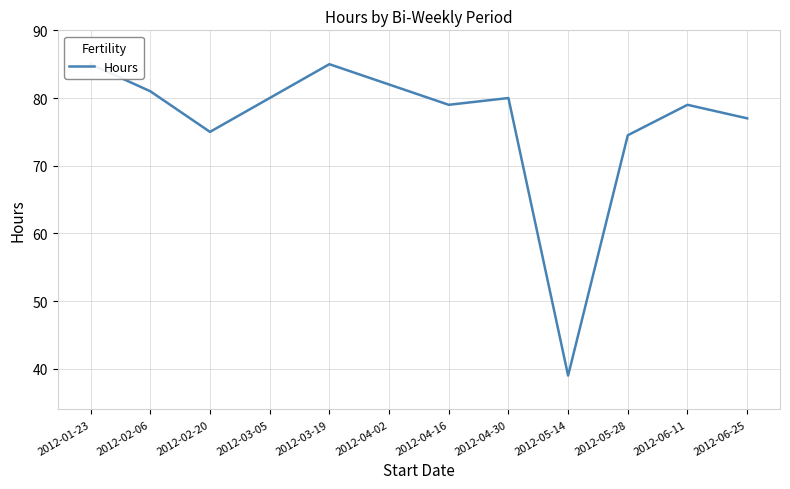

Rank the categories by value from lowest to highest.

2012-05-14, 2012-05-28, 2012-02-20, 2012-06-25, 2012-04-16, 2012-06-11, 2012-03-05, 2012-04-30, 2012-02-06, 2012-04-02, 2012-01-23, 2012-03-19